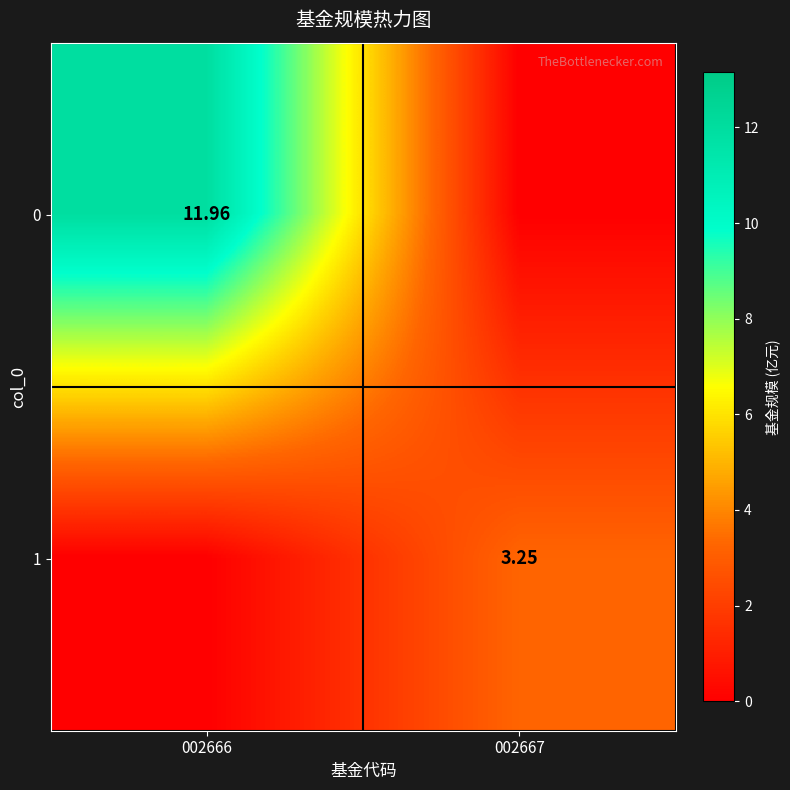

Is the value of 1 at 002667 greater than the value of 0 at 002666?

No